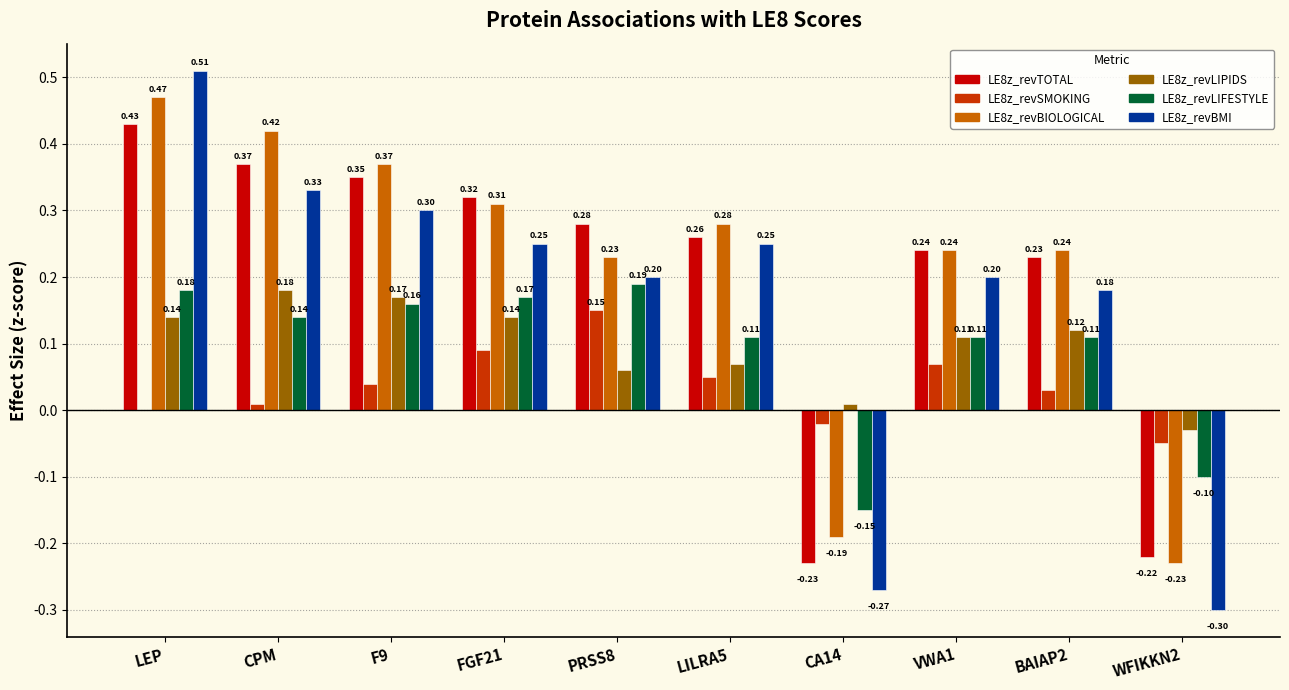

Is the value of LE8z_revSMOKING at VWA1 greater than the value of LE8z_revBMI at LEP?

No